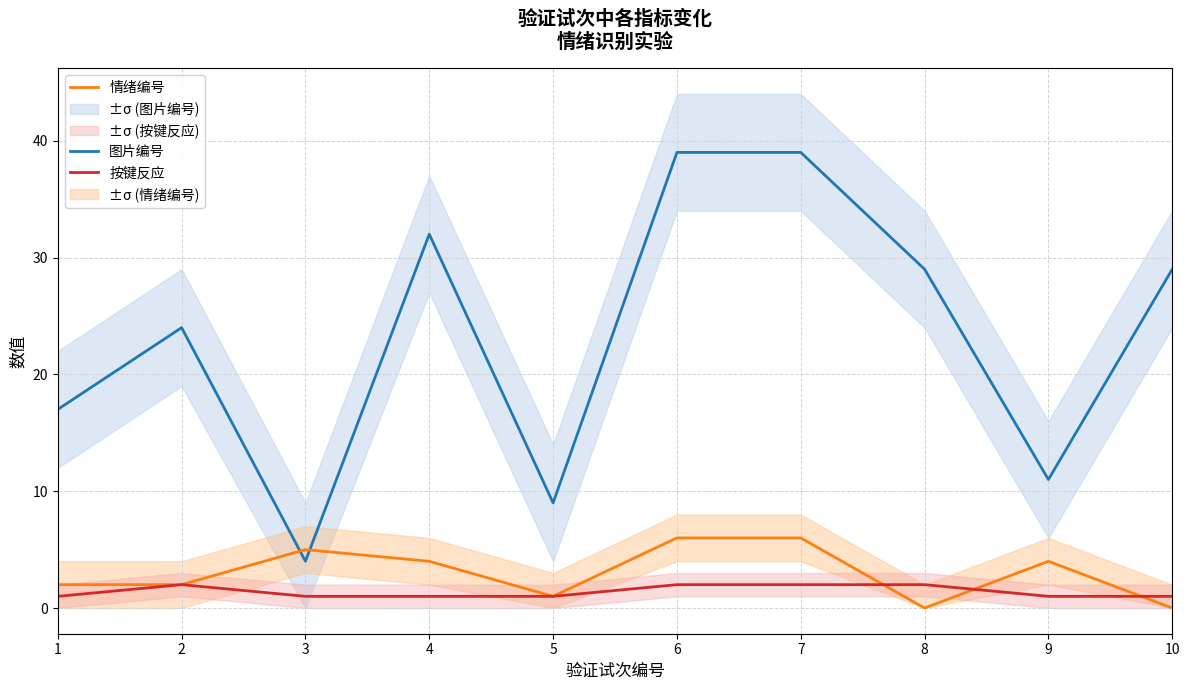

After their last crossing, which series has the higher values: 图片编号 or 情绪编号?

图片编号